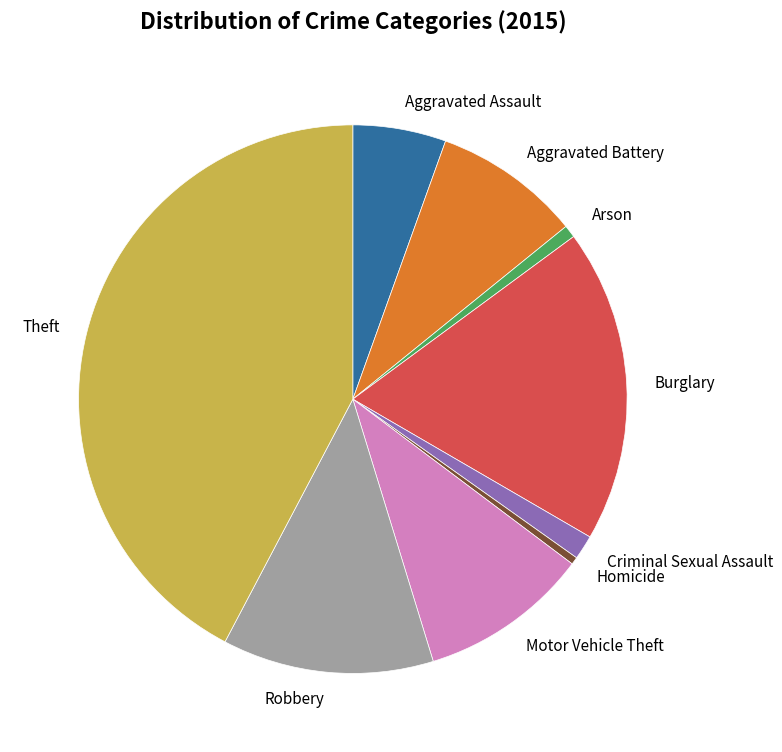

Does Aggravated Assault account for over 50% of the chart?

No